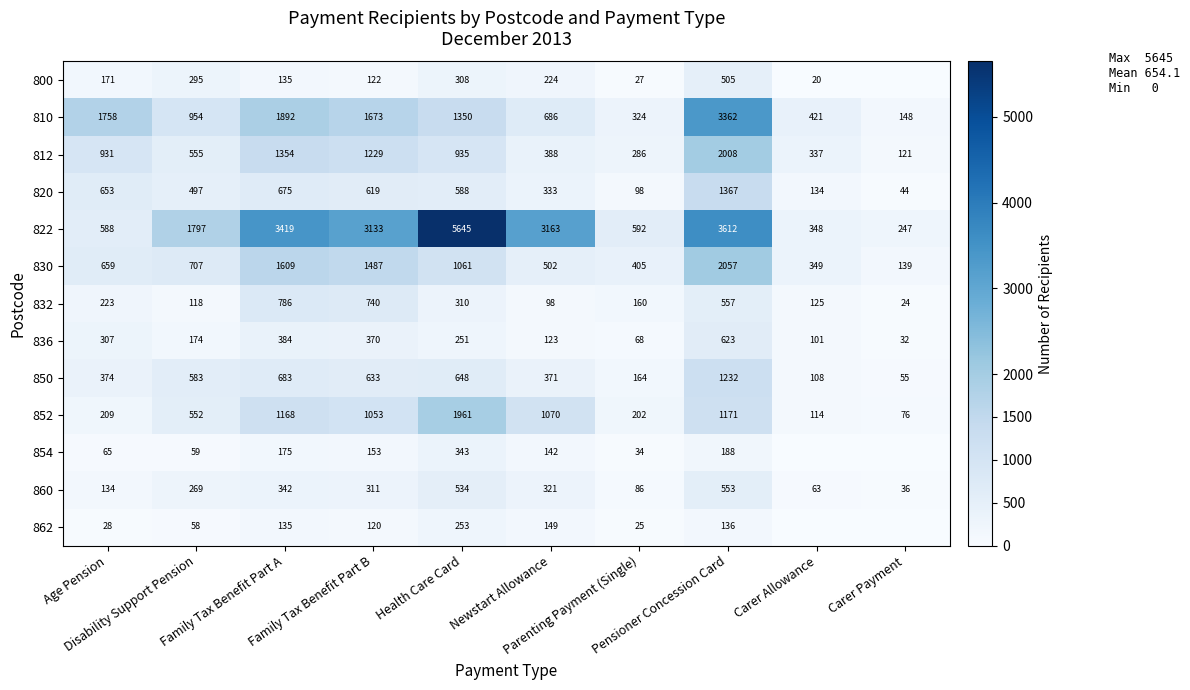

What is the difference between the 830 values at Parenting Payment (Single) and Health Care Card?

656